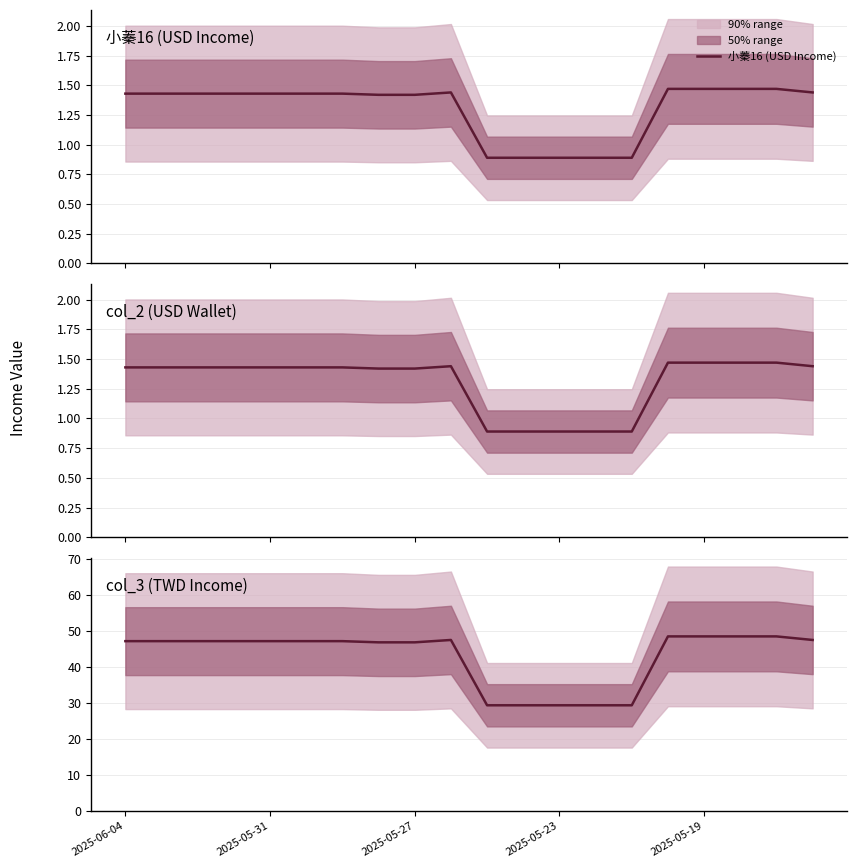

Reading left to right, transcribe all the data shown in this chart.

小蓁16 (USD Income): 1.4	1.4	1.4	1.4	1.4	1.4	1.4	1.4	1.4	1.4	0.9	0.9	0.9	0.9	0.9	1.5	1.5	1.5	1.5	1.4
col_2 (USD Wallet): 1.4	1.4	1.4	1.4	1.4	1.4	1.4	1.4	1.4	1.4	0.9	0.9	0.9	0.9	0.9	1.5	1.5	1.5	1.5	1.4
col_3 (TWD Income): 47.2	47.2	47.2	47.2	47.2	47.2	47.2	46.9	46.9	47.5	29.4	29.4	29.4	29.4	29.4	48.5	48.5	48.5	48.5	47.5